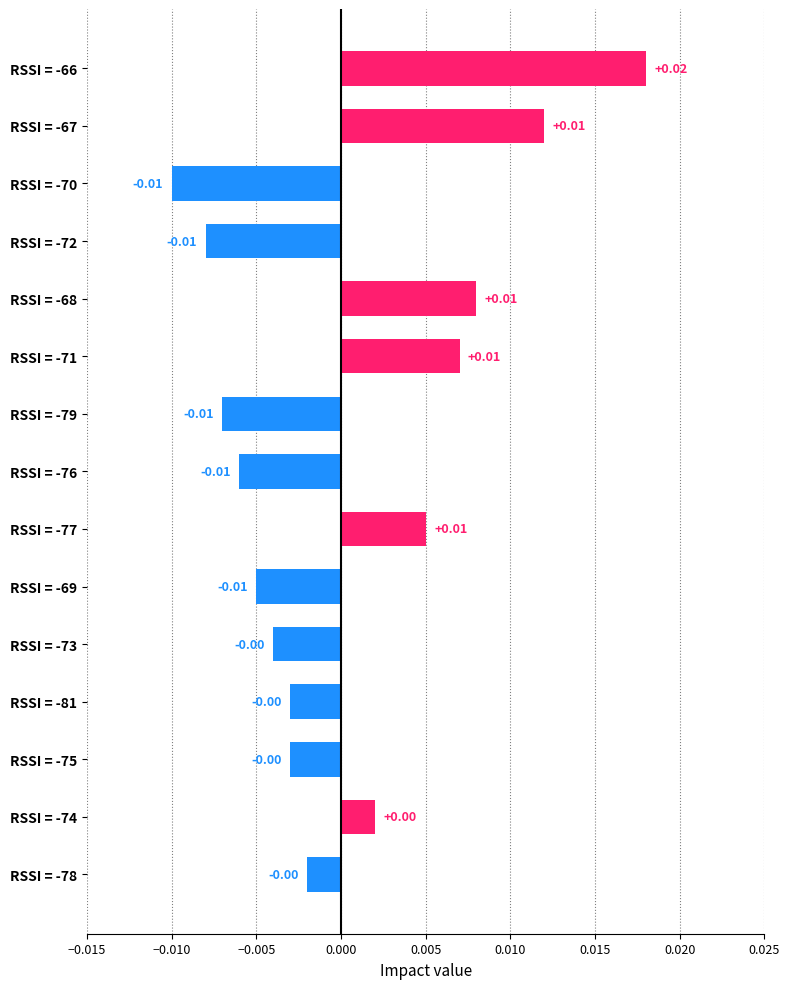

How many data points are less than 0?

9